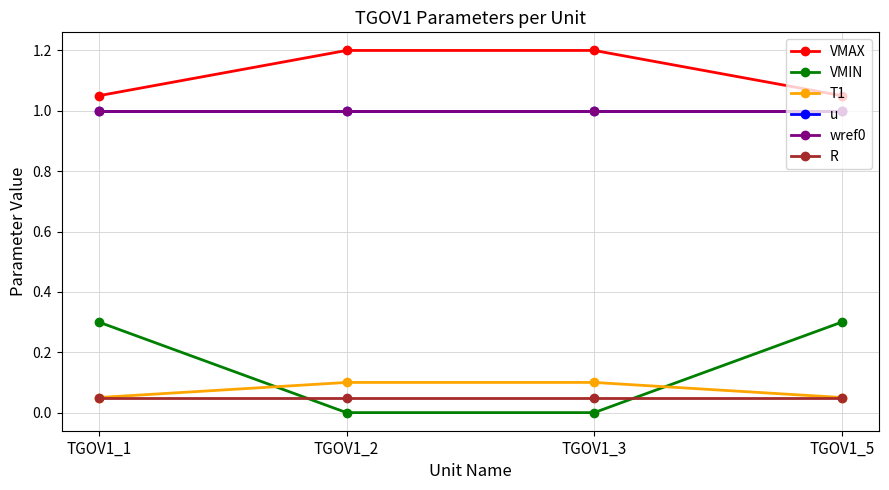

What is the difference between the highest and lowest values at TGOV1_2?

1.2